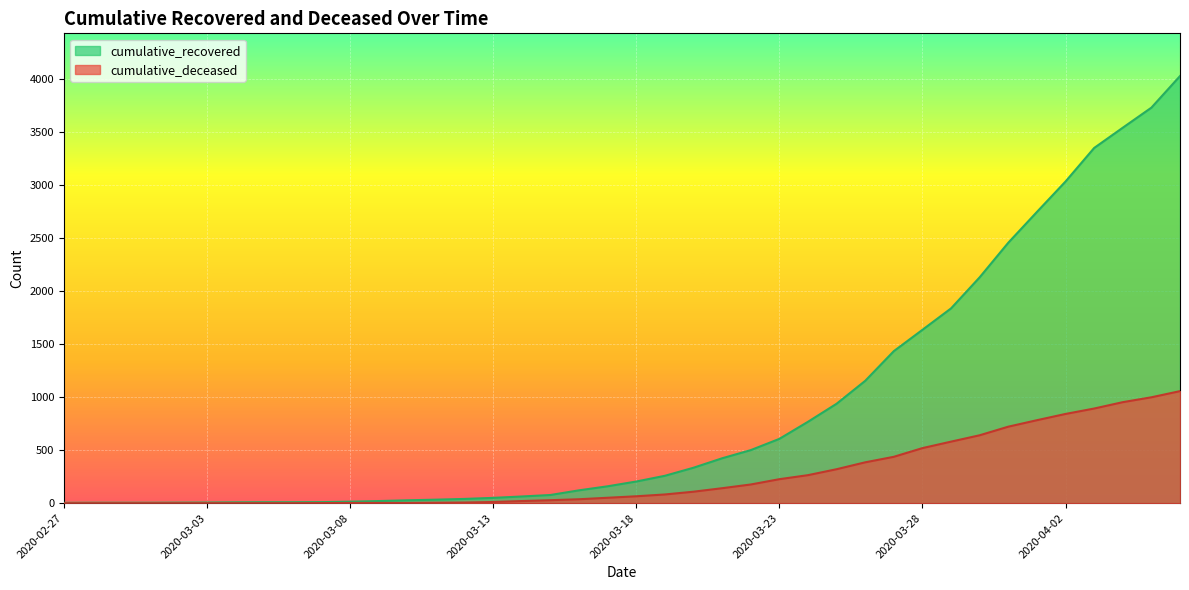

What is the maximum value shown in the chart?

4026